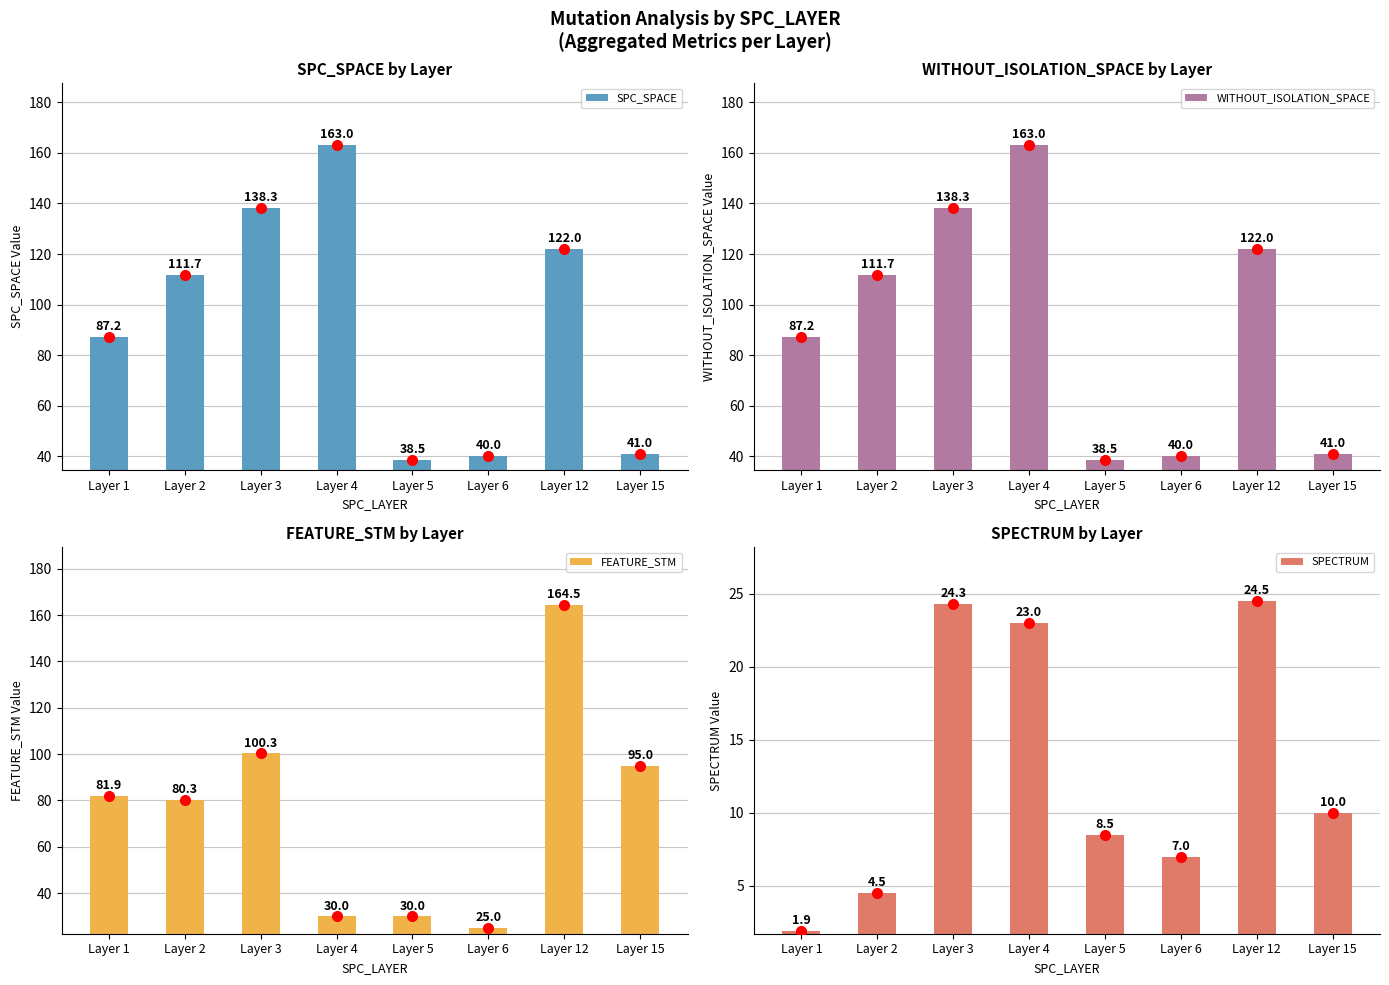

At which category is the sum across all series the highest?

Layer 12